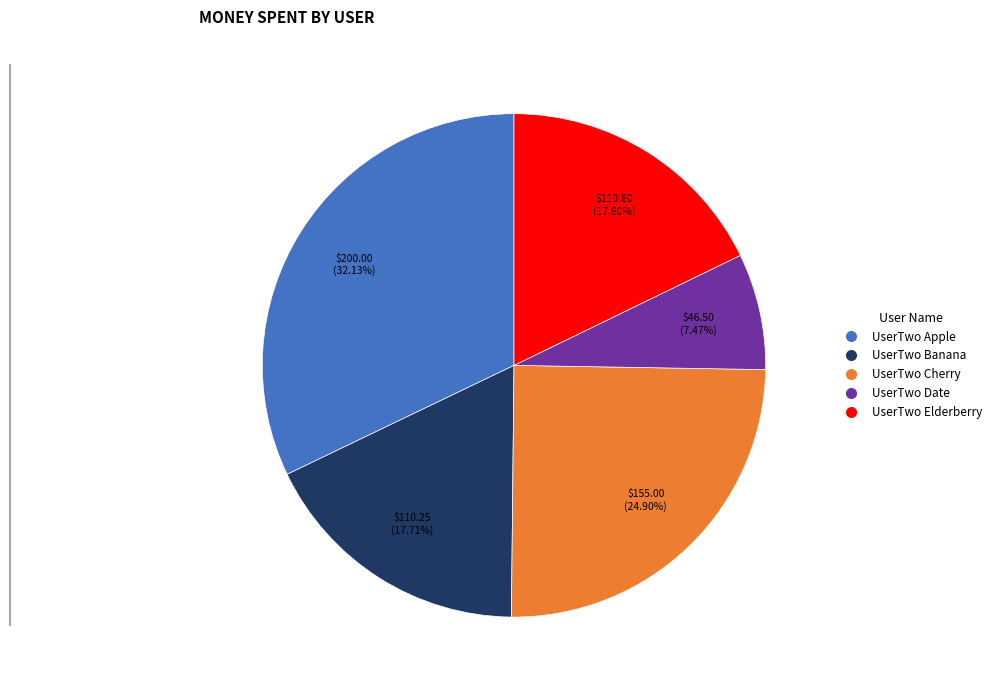

Does any single category account for the majority?

No